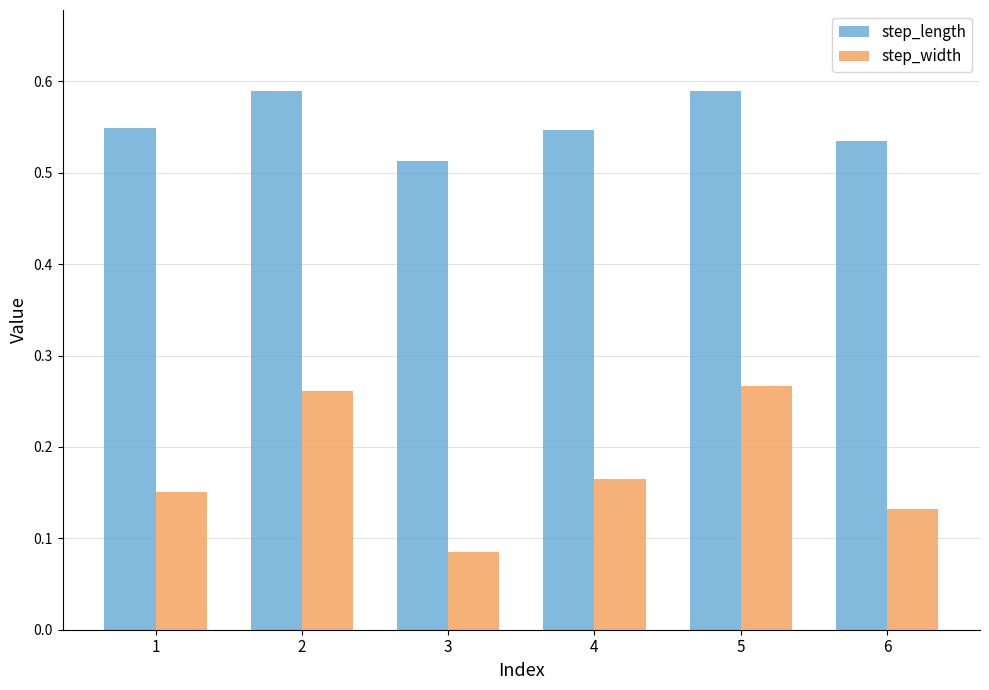

What is the spread (max minus min) of values at 4?

0.4